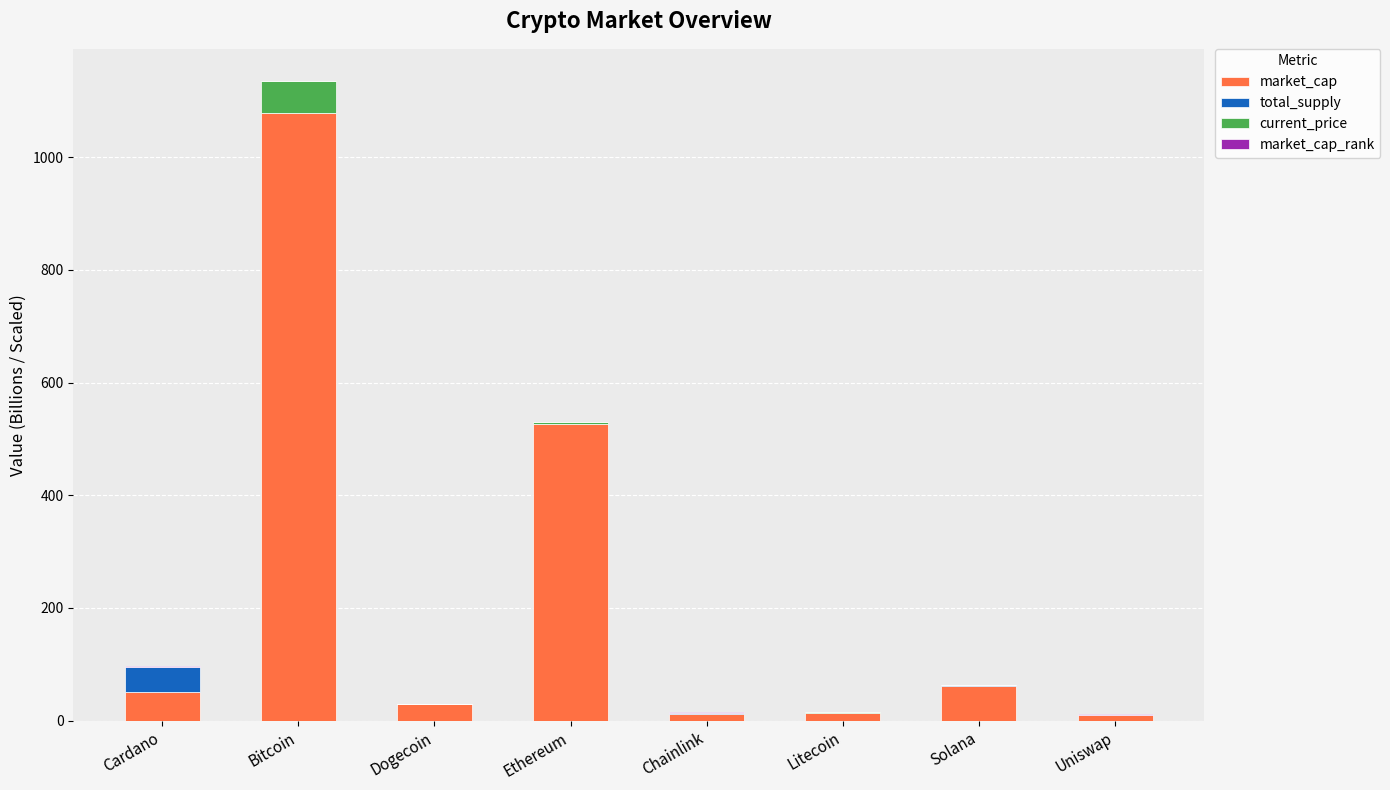

At which category is the sum across all series the highest?

Bitcoin